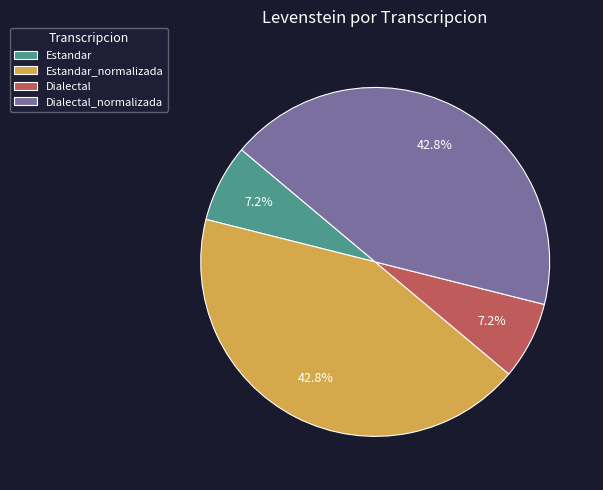

Between Dialectal_normalizada and Dialectal, which is larger?

Dialectal_normalizada